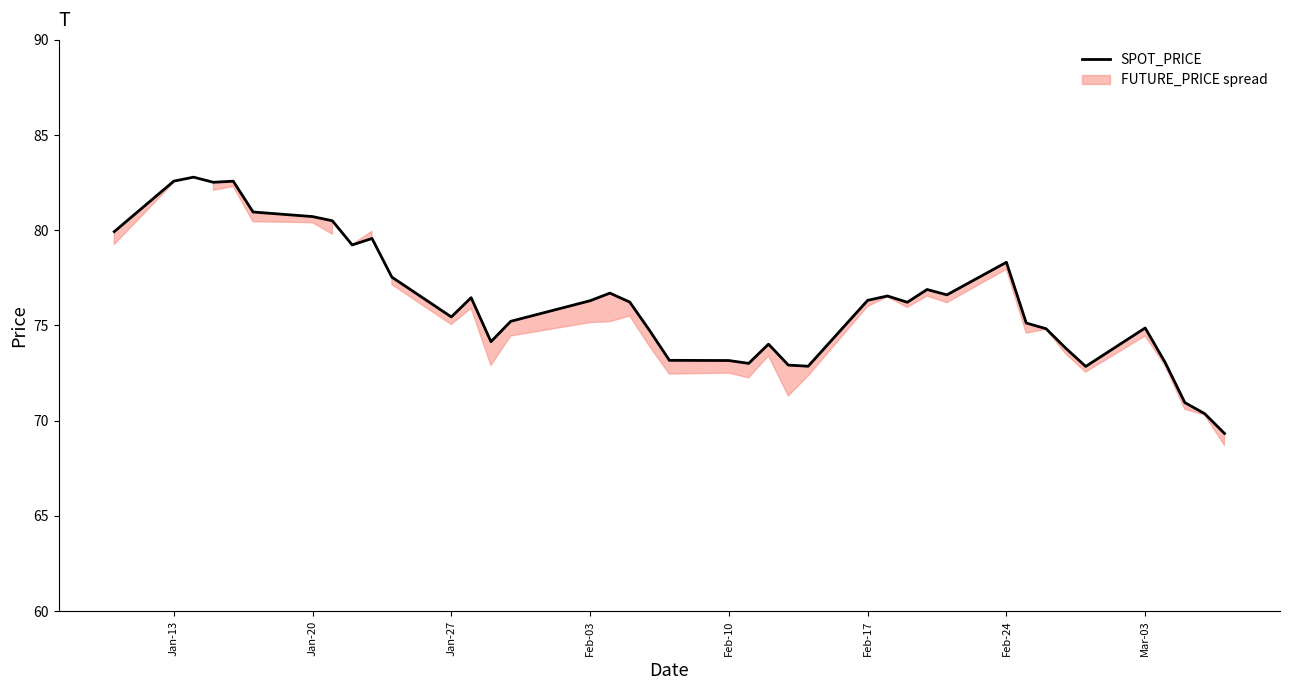

How many categories are shown in the chart?

40